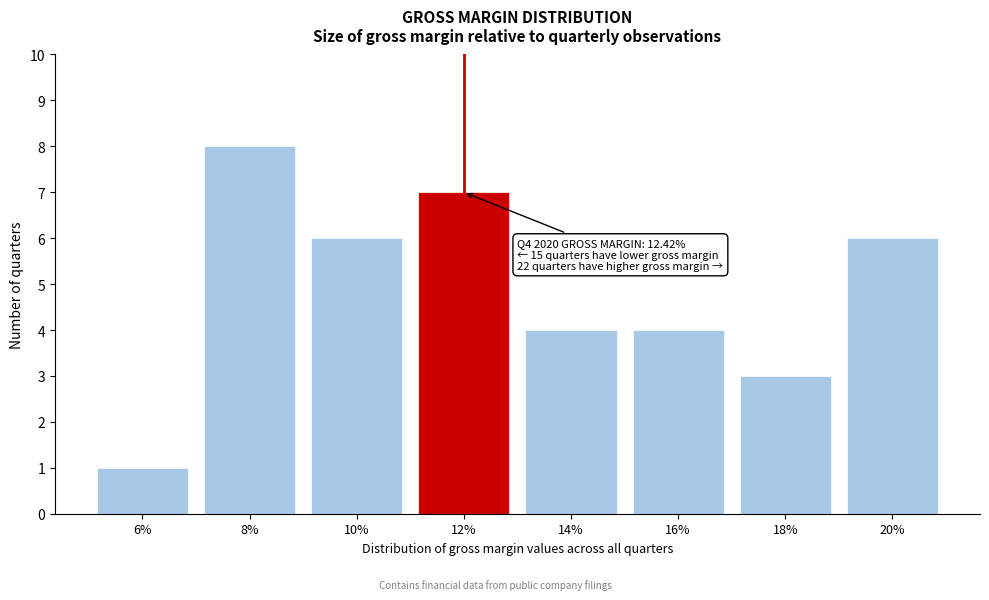

Reading right to left, transcribe all the data shown in this chart.

6	3	4	4	7	6	8	1